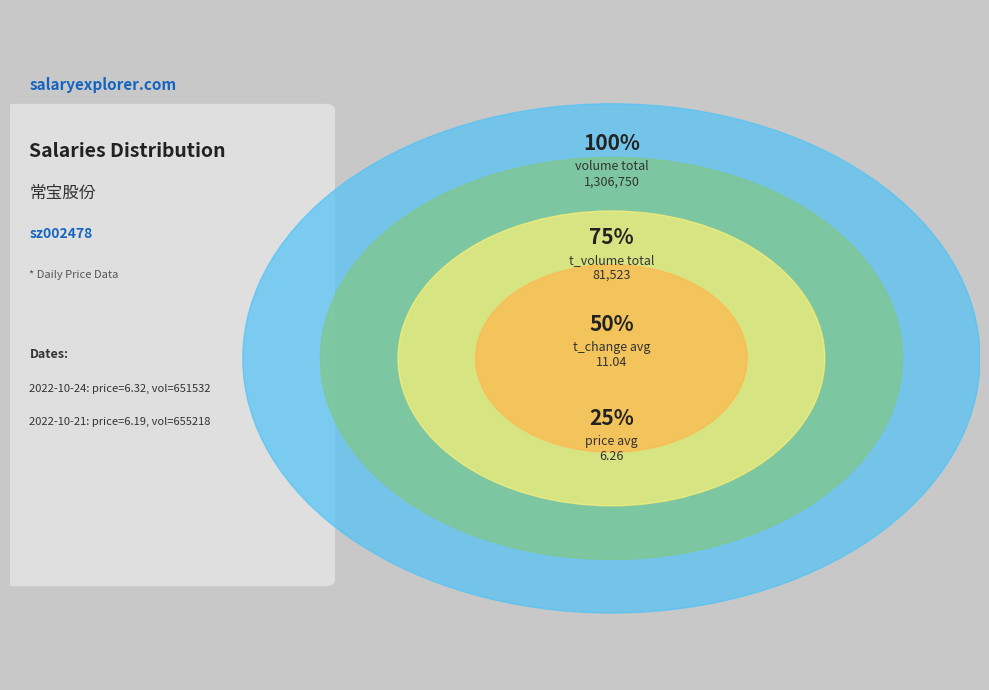

Which has a higher value, 2022-10-24 or 2022-10-21?

2022-10-24